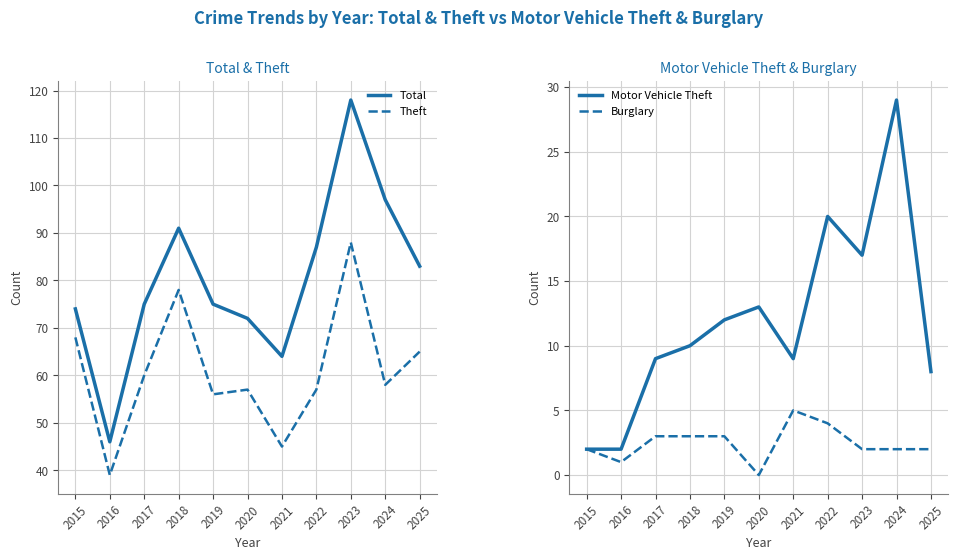

At which category is the sum across all series the highest?

2023